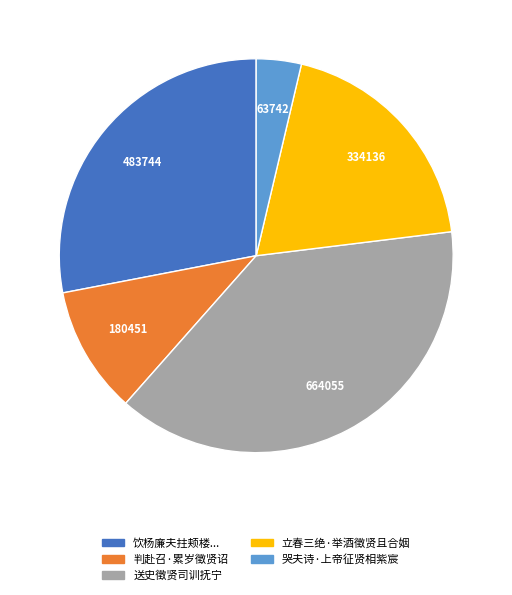

Does any single category account for the majority?

No